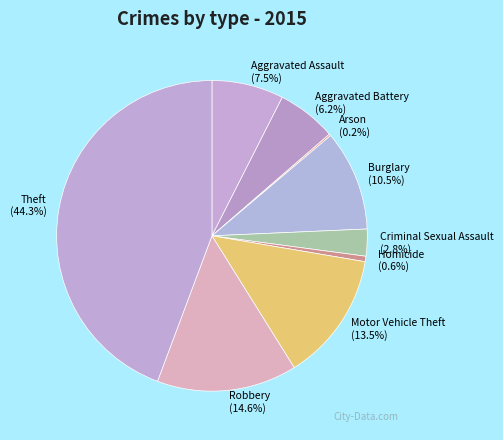

Is the sum of Criminal Sexual Assault and Theft greater than half?

No